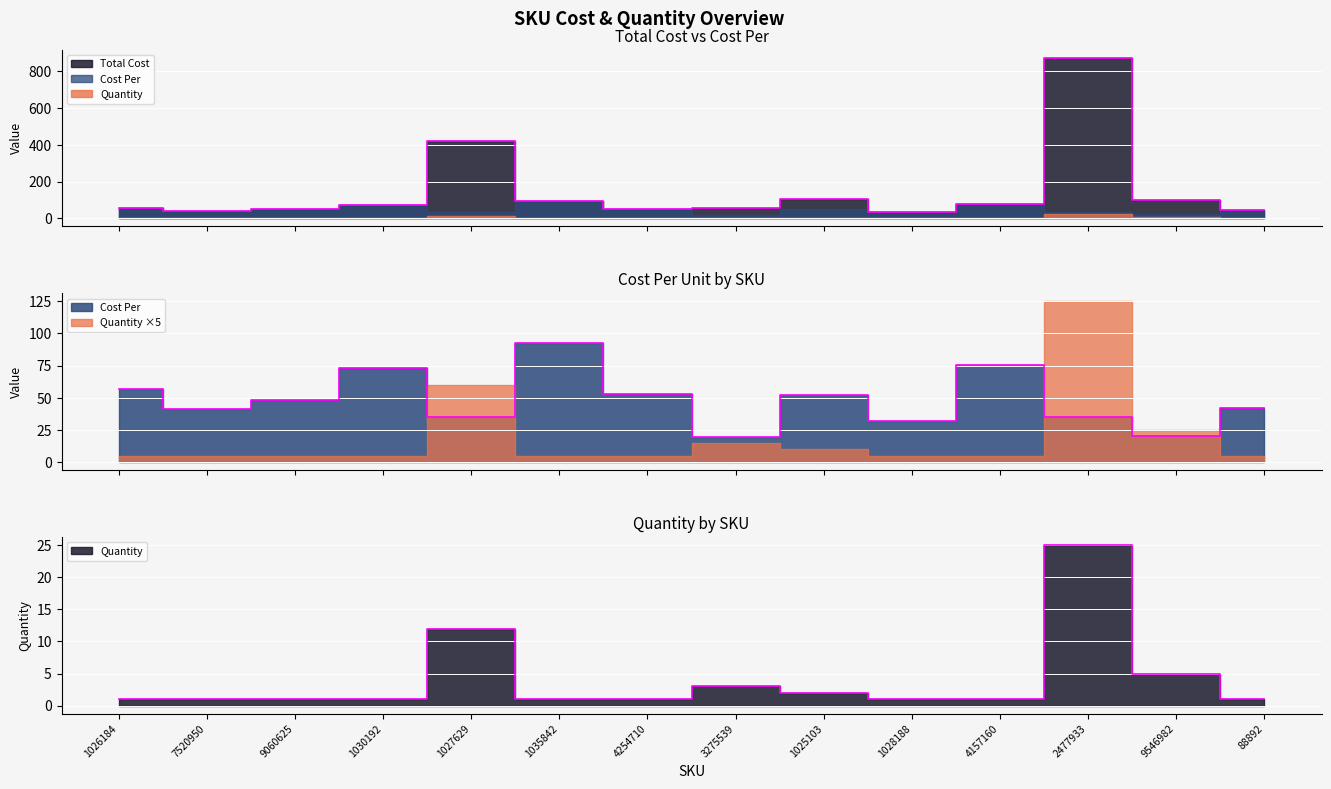

What are all the series names shown in the legend?

Cost Per, Total Cost, Quantity